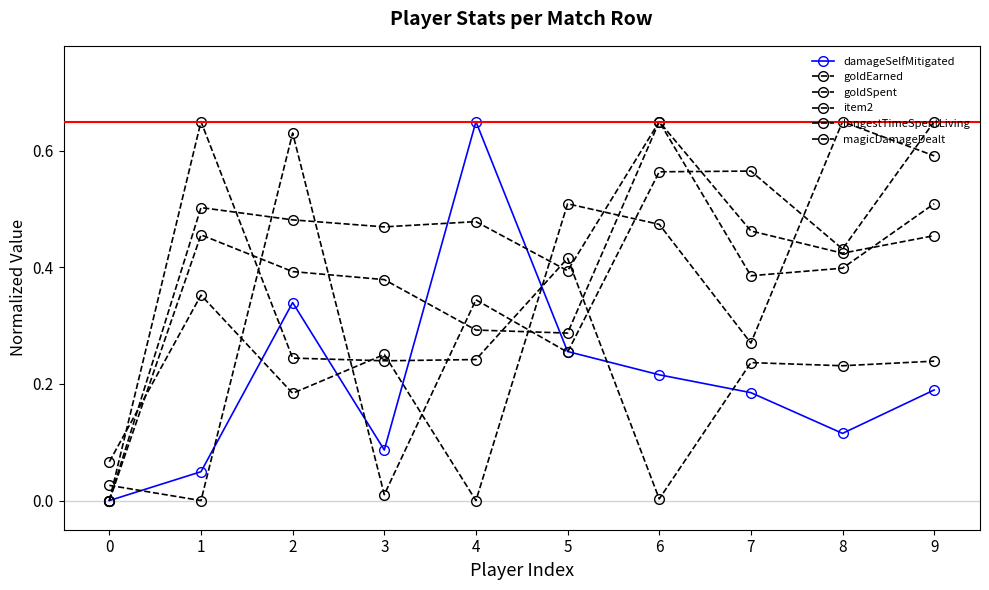

What is the difference between the maximum and minimum values in the longestTimeSpentLiving series?

0.7